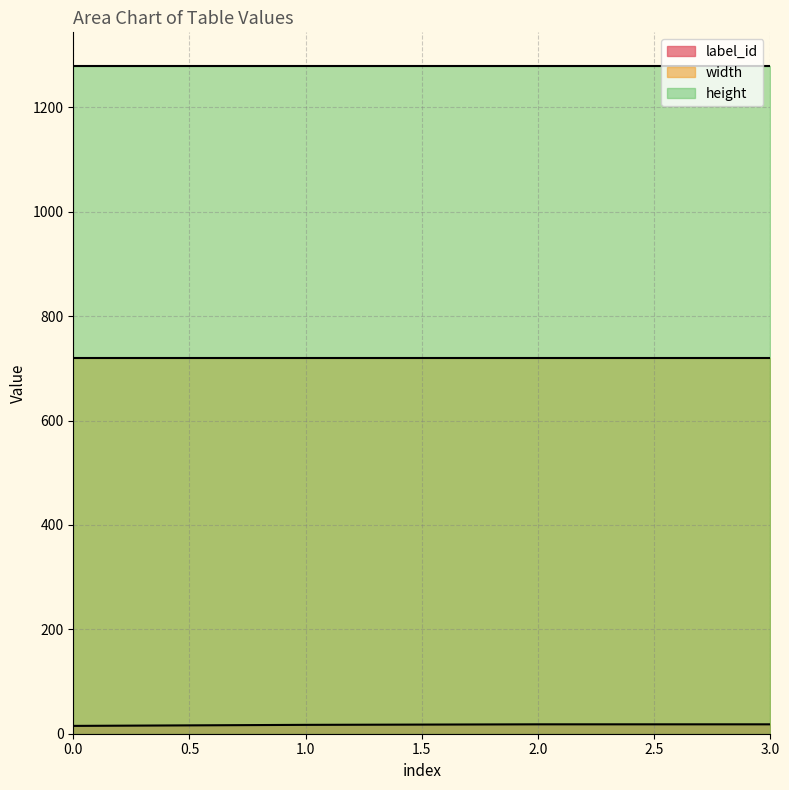

Which series has the largest total across all categories?

height